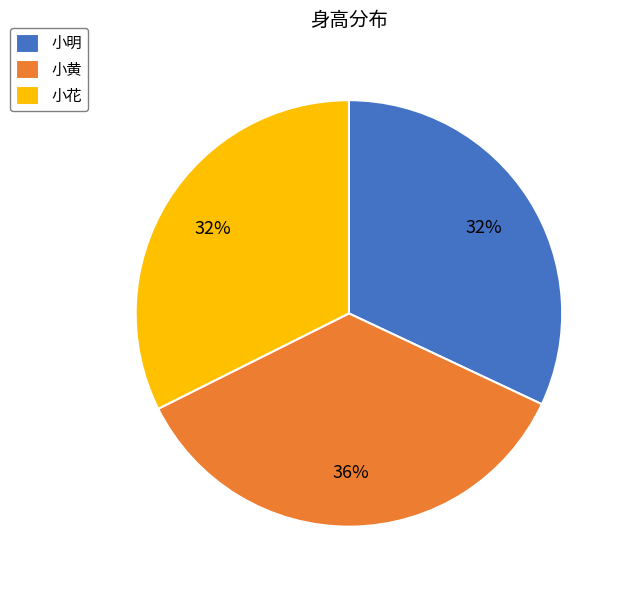

Do 小明 and 小花 together represent more than half of the pie?

Yes